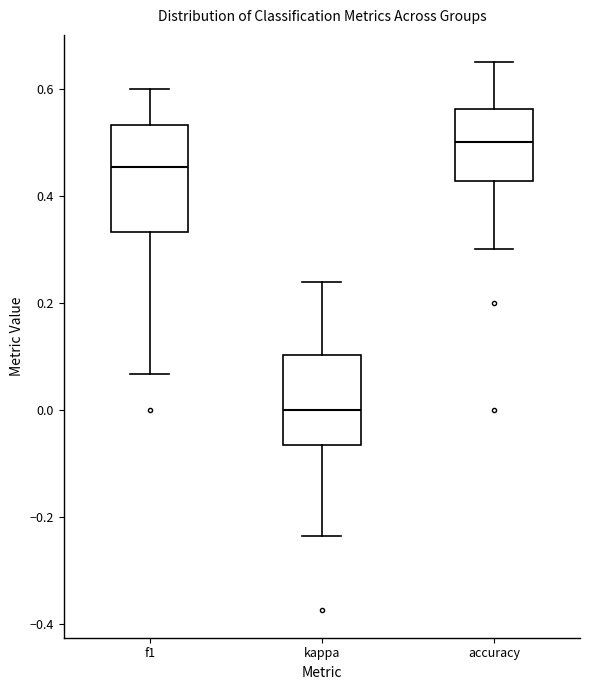

Where is the upper edge of the box for kappa on the y-axis? The values are not printed on the chart, so give them approximately, as read against the axis.

0.10